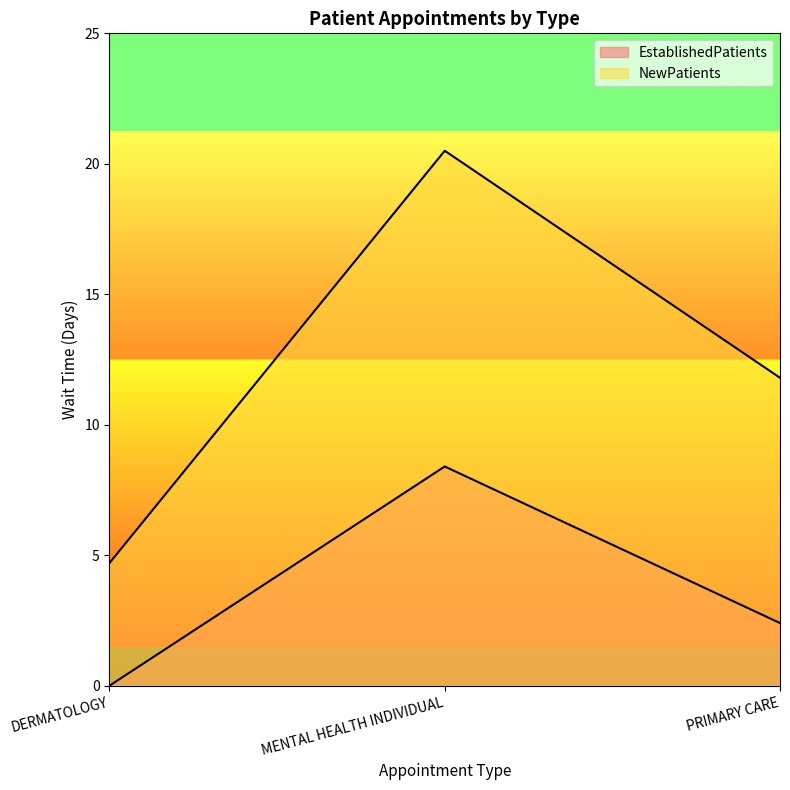

What is the average value of the NewPatients series?

12.3